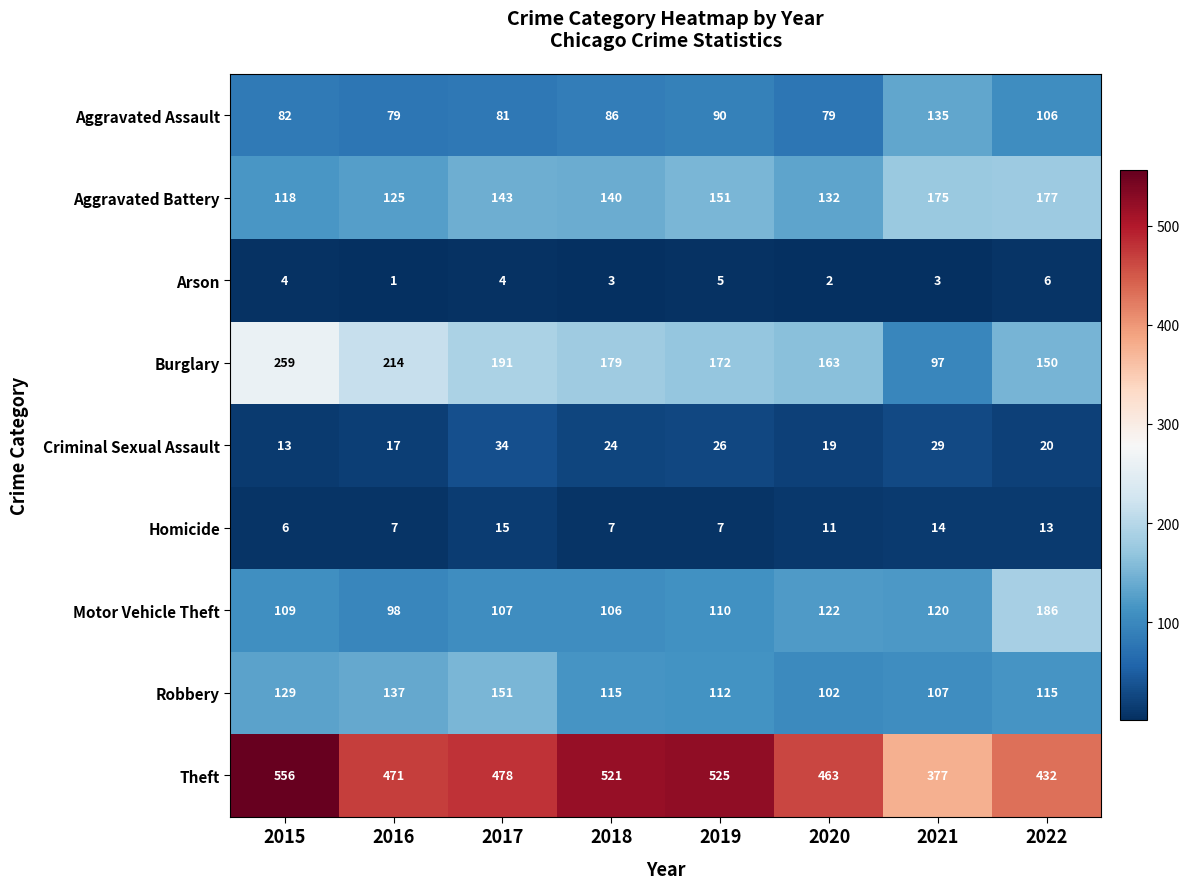

What is the difference between the second highest and minimum values in the Criminal Sexual Assault series?

16